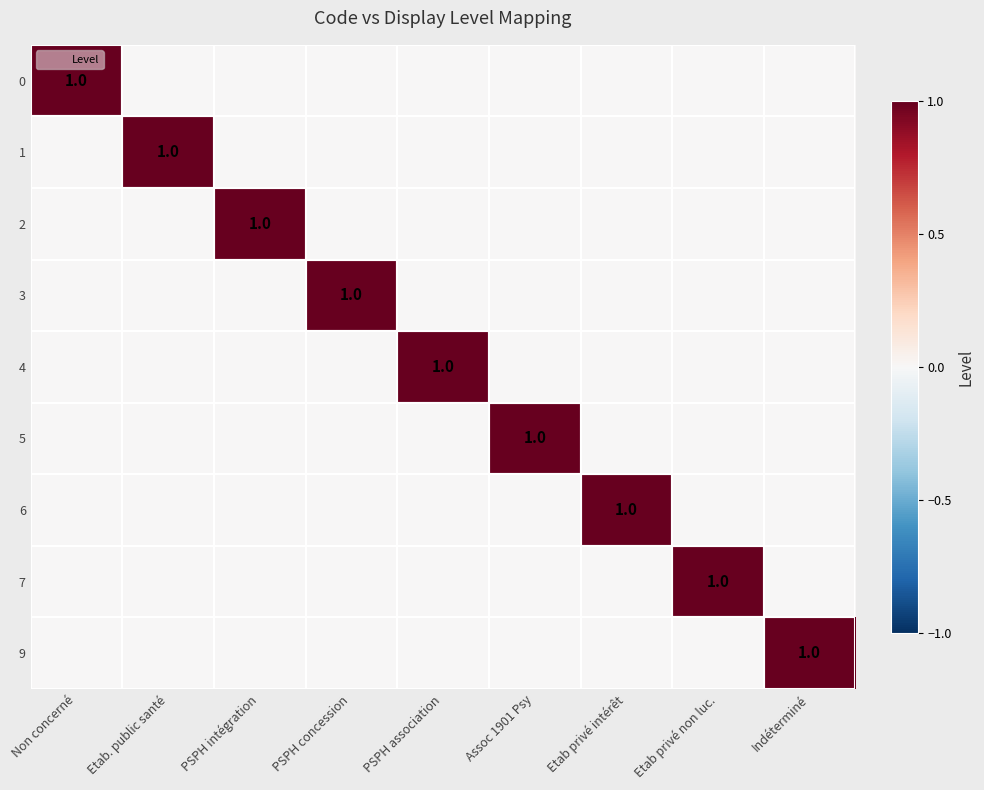

What is the sum of all 3 values?

1